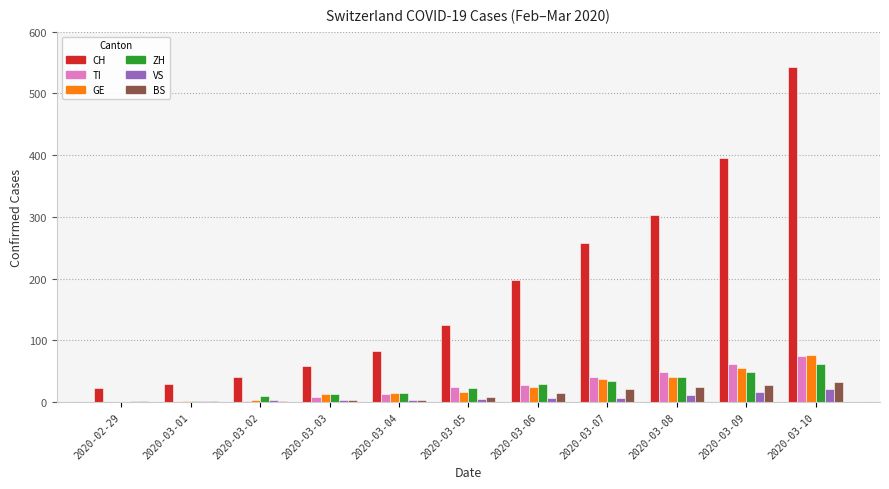

What is the sum of all VS values?

81